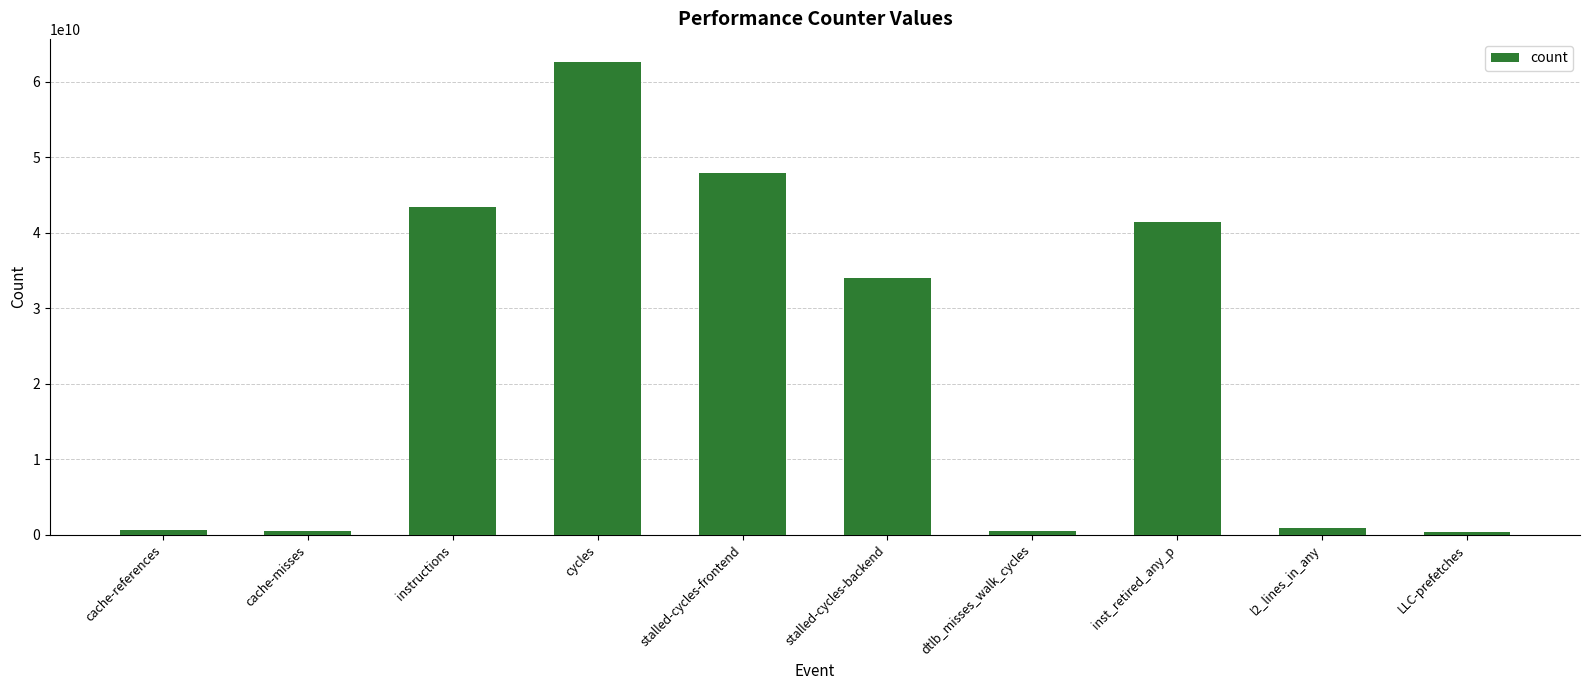

Which has a higher value, inst_retired_any_p or cache-references?

inst_retired_any_p